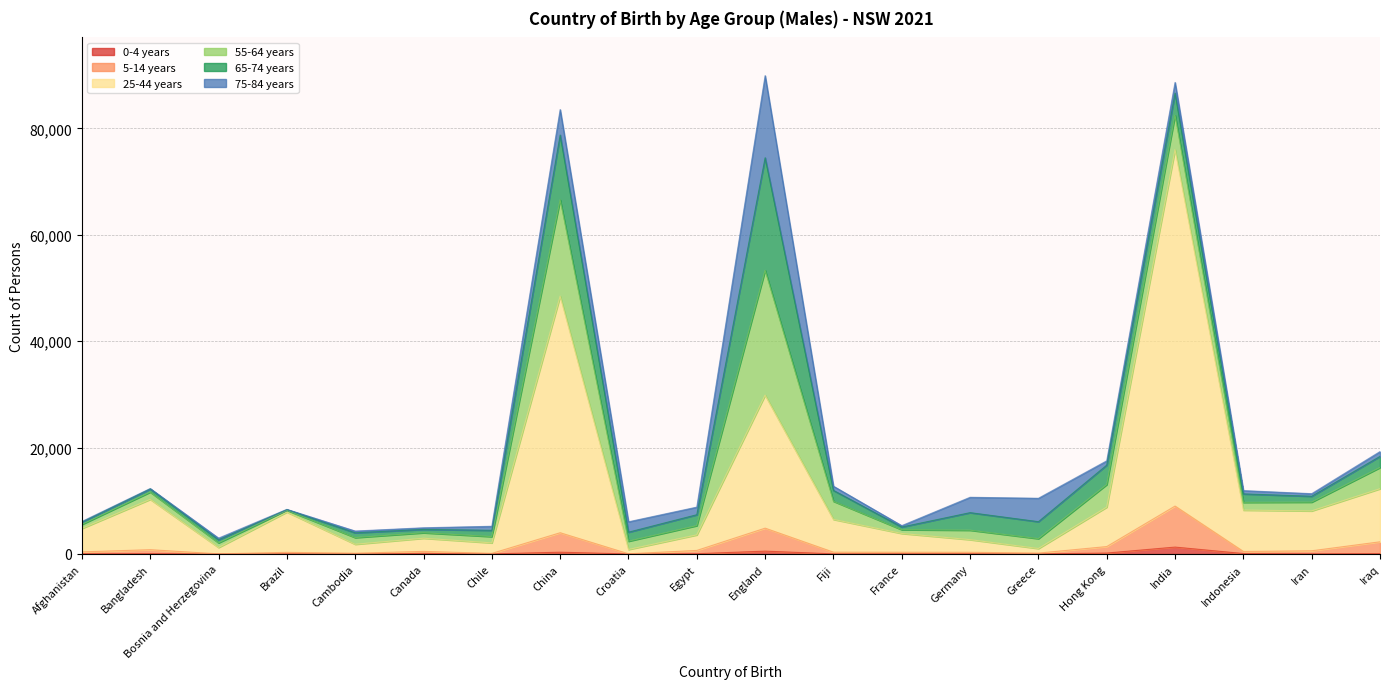

Which category has the lowest value in the 25-44 years series?

Croatia